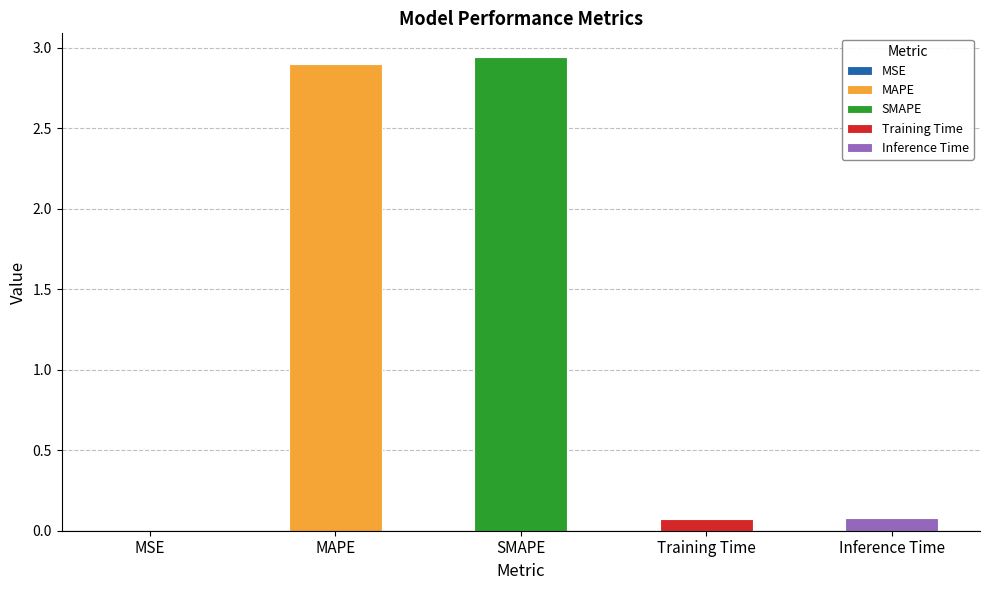

How many bars are there in total?

5